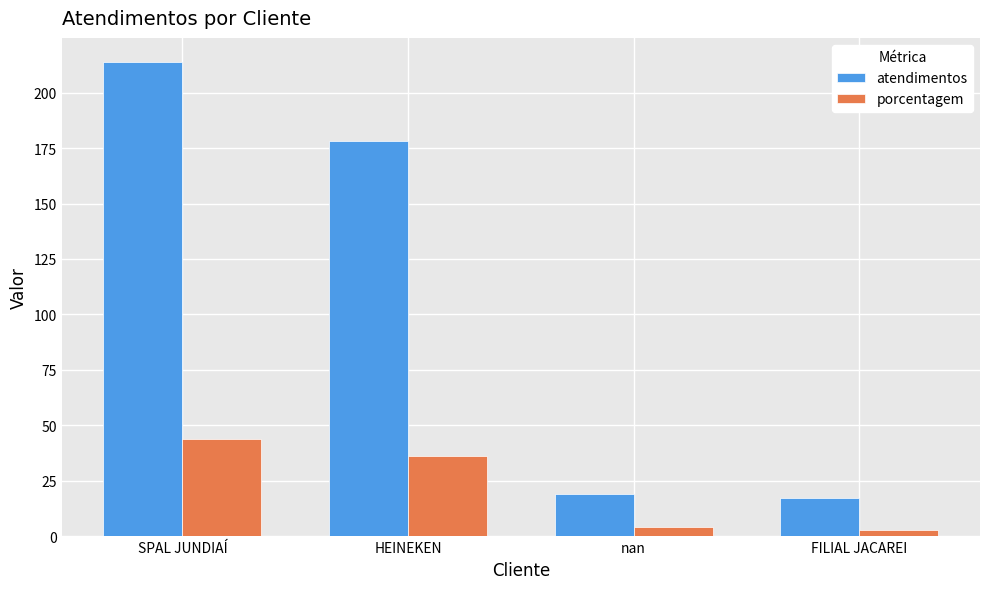

What is the approximate value of atendimentos at FILIAL JACAREI, to the nearest 5?

15